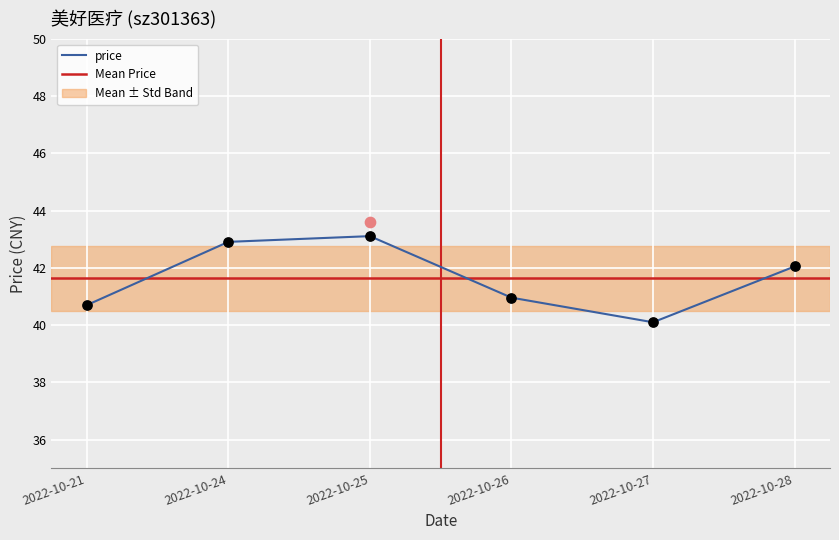

Approximately how many times larger is the value at 2022-10-24 compared to 2022-10-27?

1.1